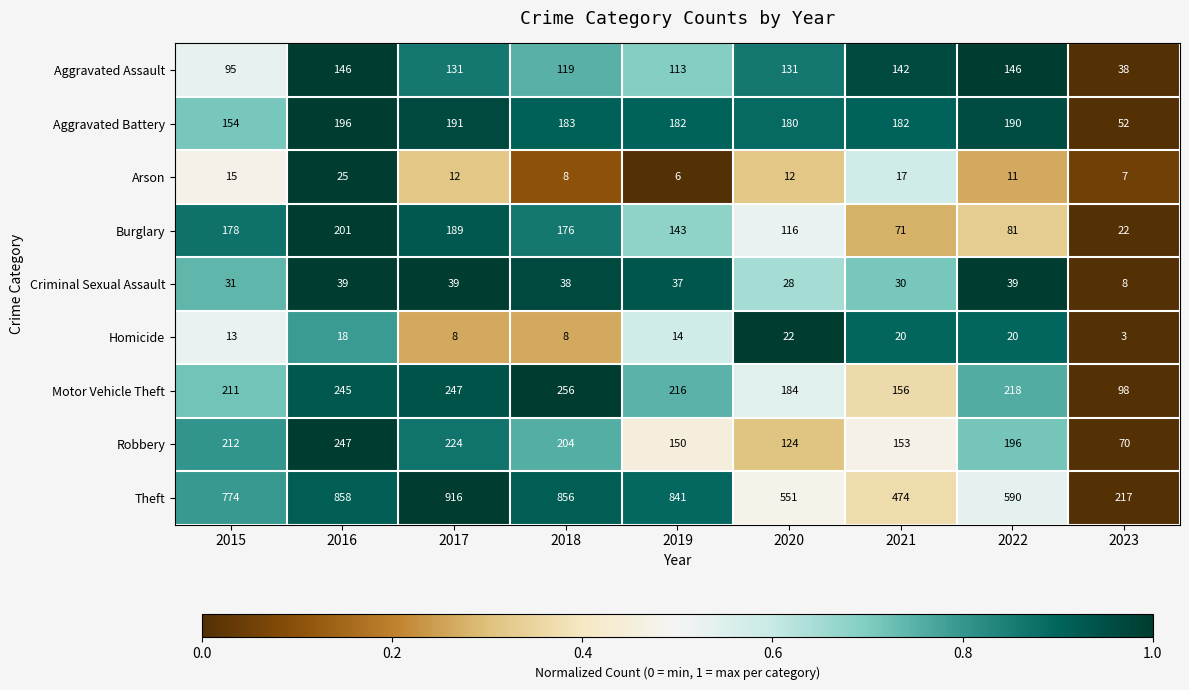

Is it true that Aggravated Battery equals 182 at 2021?

True